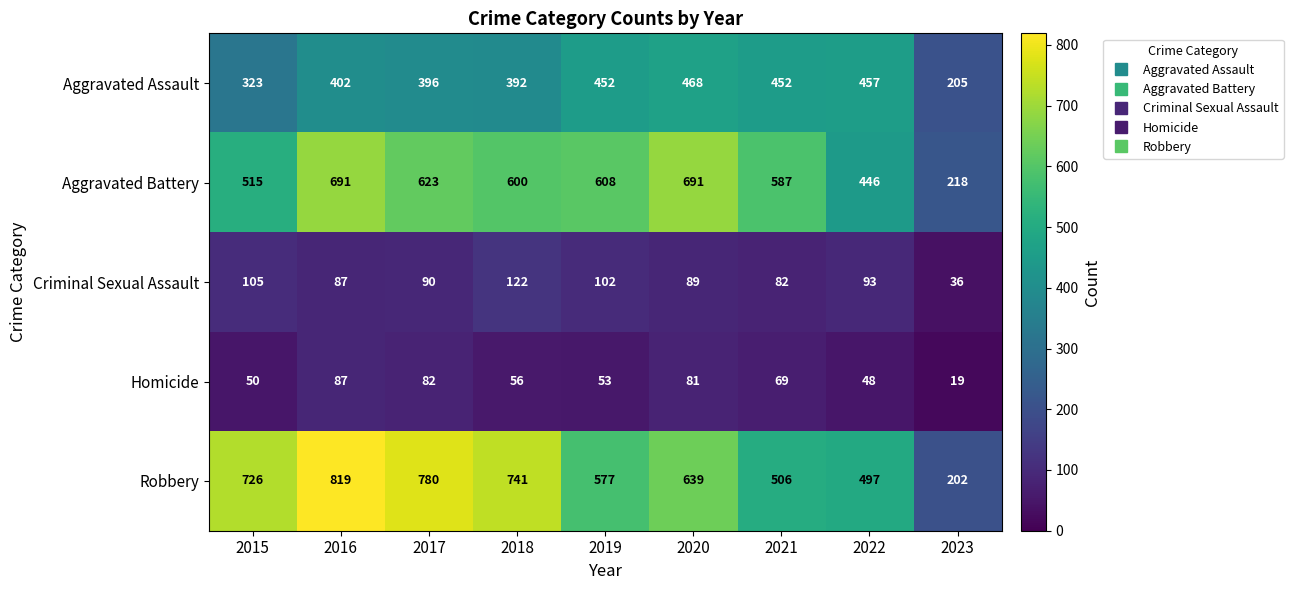

Which series has the largest total across all categories?

Robbery